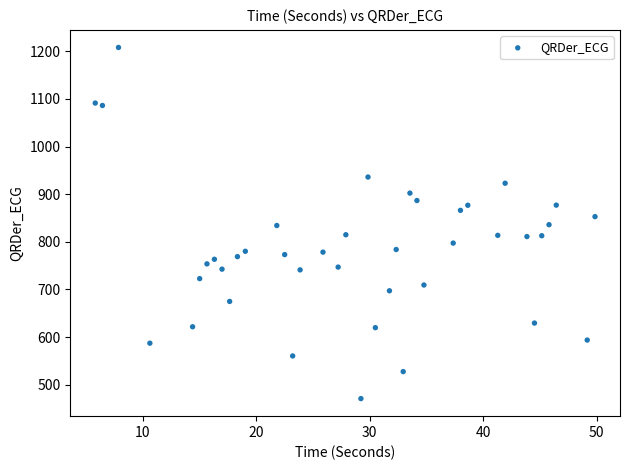

What is the range of X values (max minus min)?

44.0